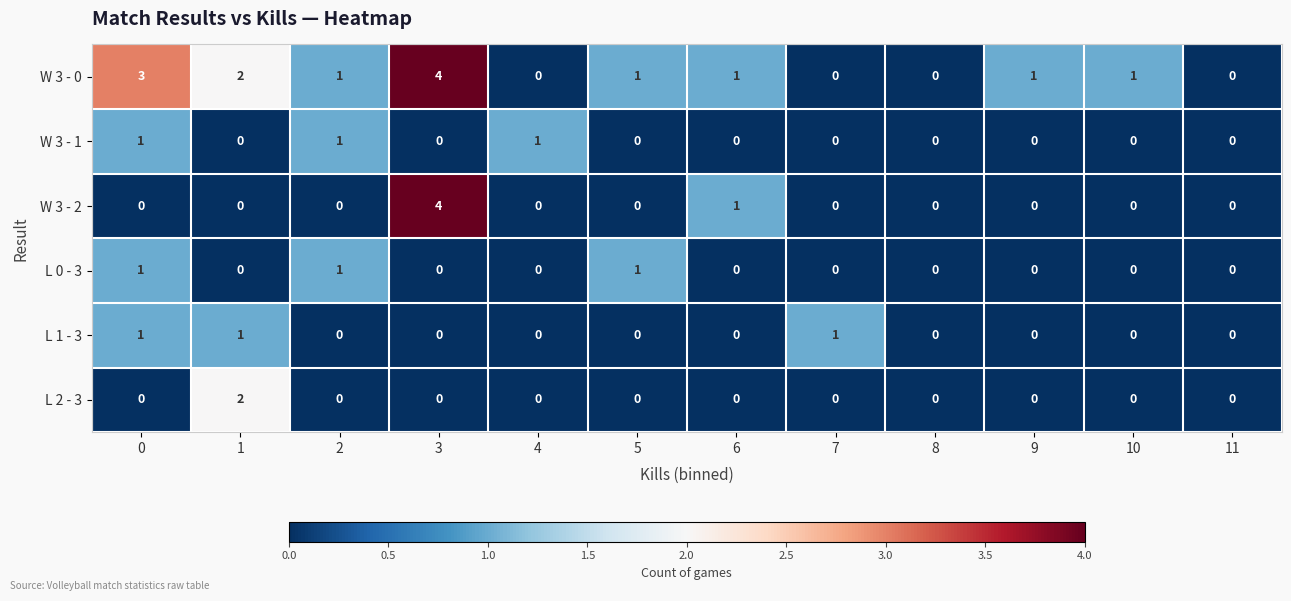

What is the difference between the W 3 - 0 values at 4 and 0?

3